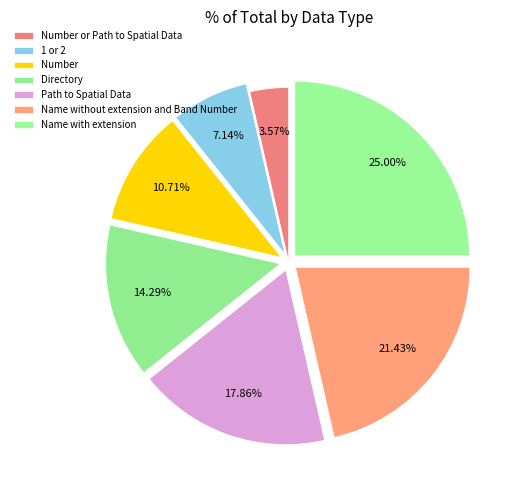

How many slices are in this pie chart?

7